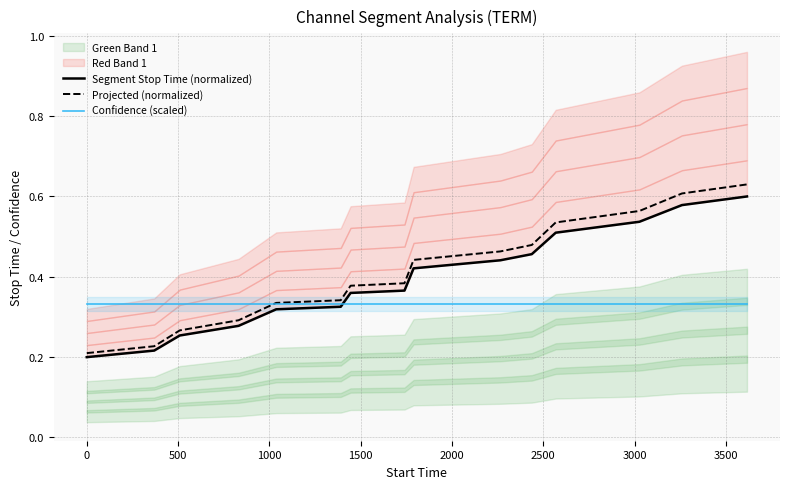

What is the difference between the second highest and second lowest values in the Segment Stop Time (normalized) series?

0.4